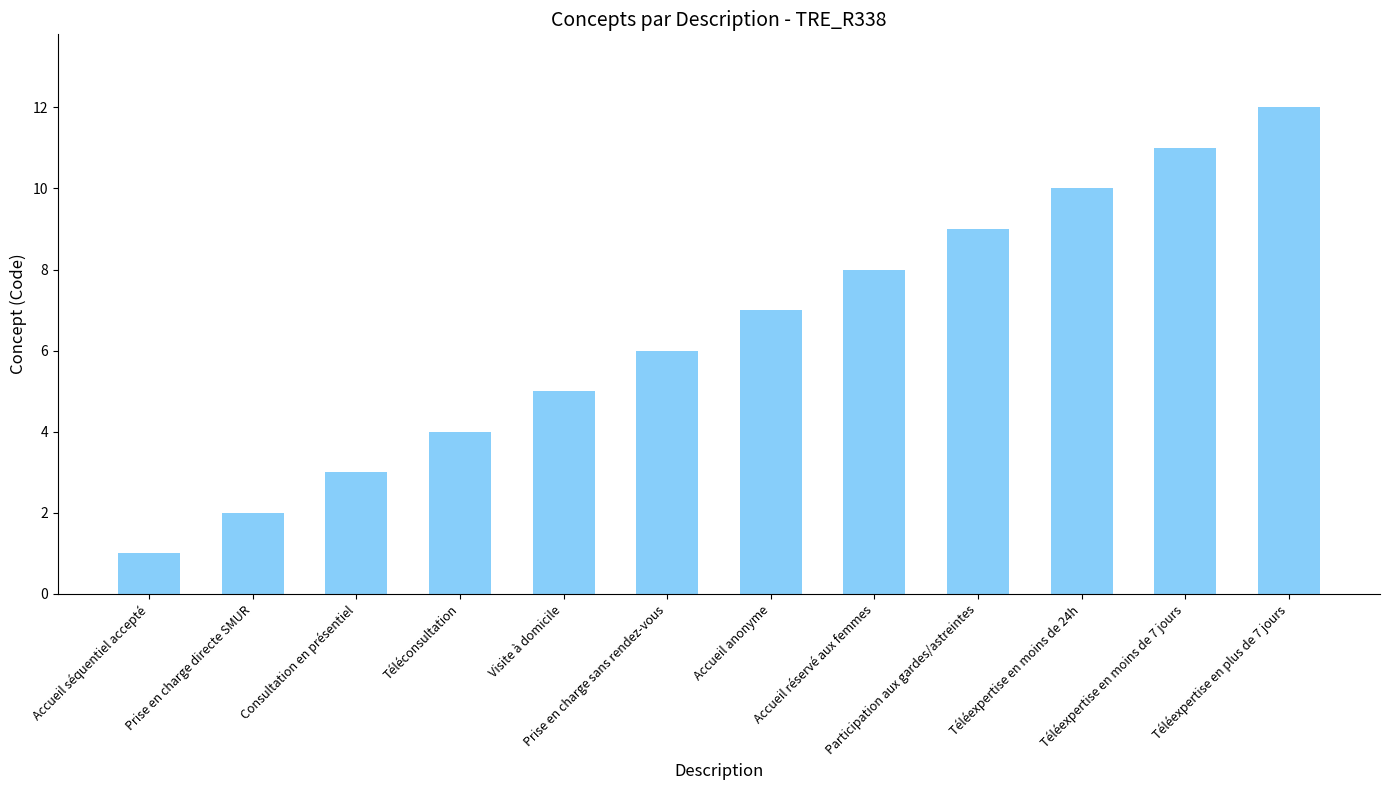

How many values are below 7?

6